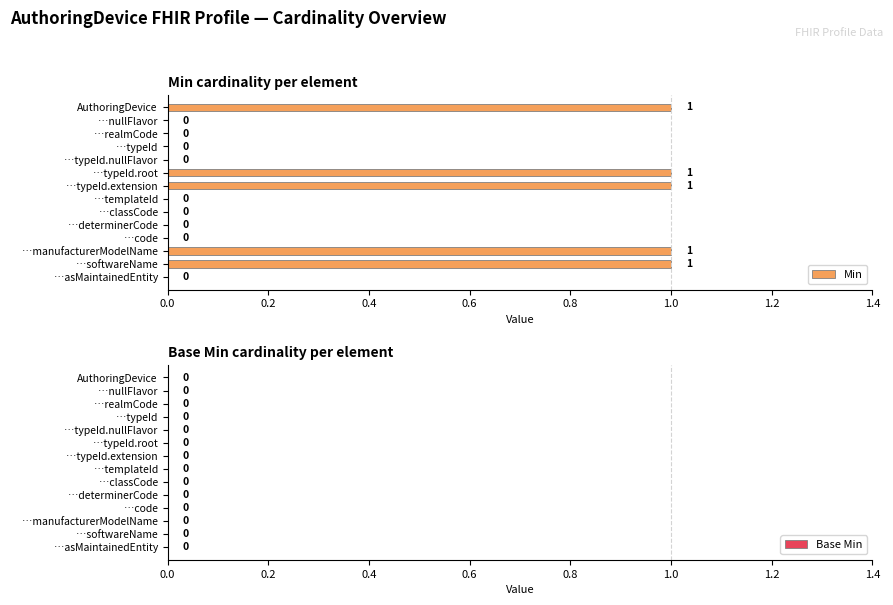

How many values are between 0 and 1?

14